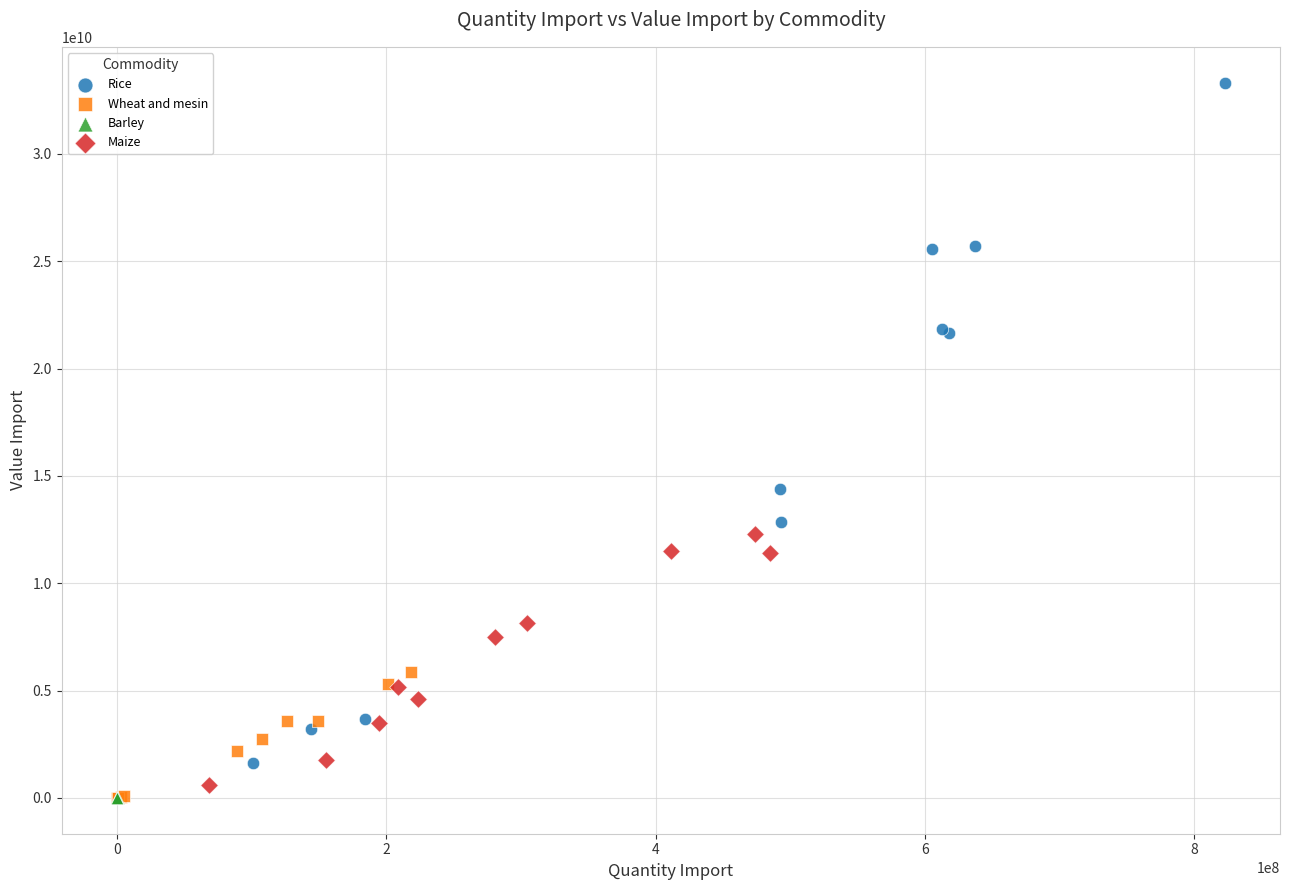

Which series reaches the maximum Y coordinate?

Rice